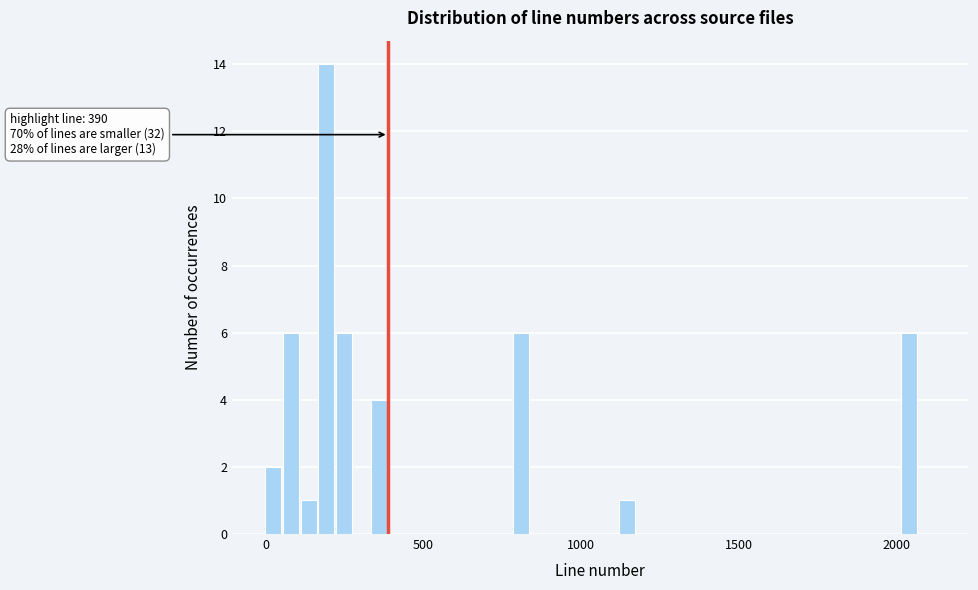

Around what value on the x-axis is the tallest bar? Give the approximate position of its centre, as read against the axis.

200